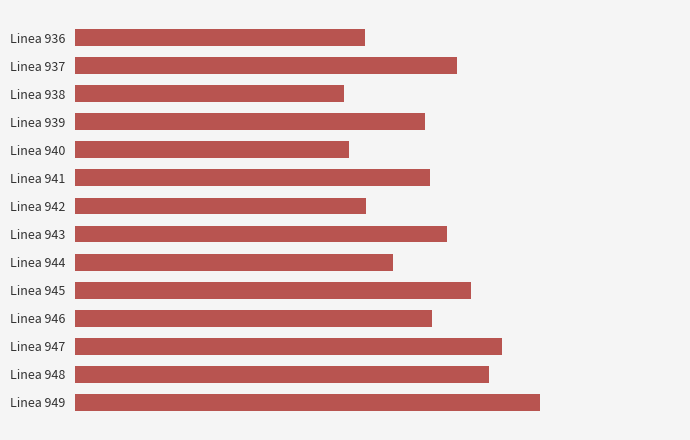

What is the minimum value shown in the chart?

20.6